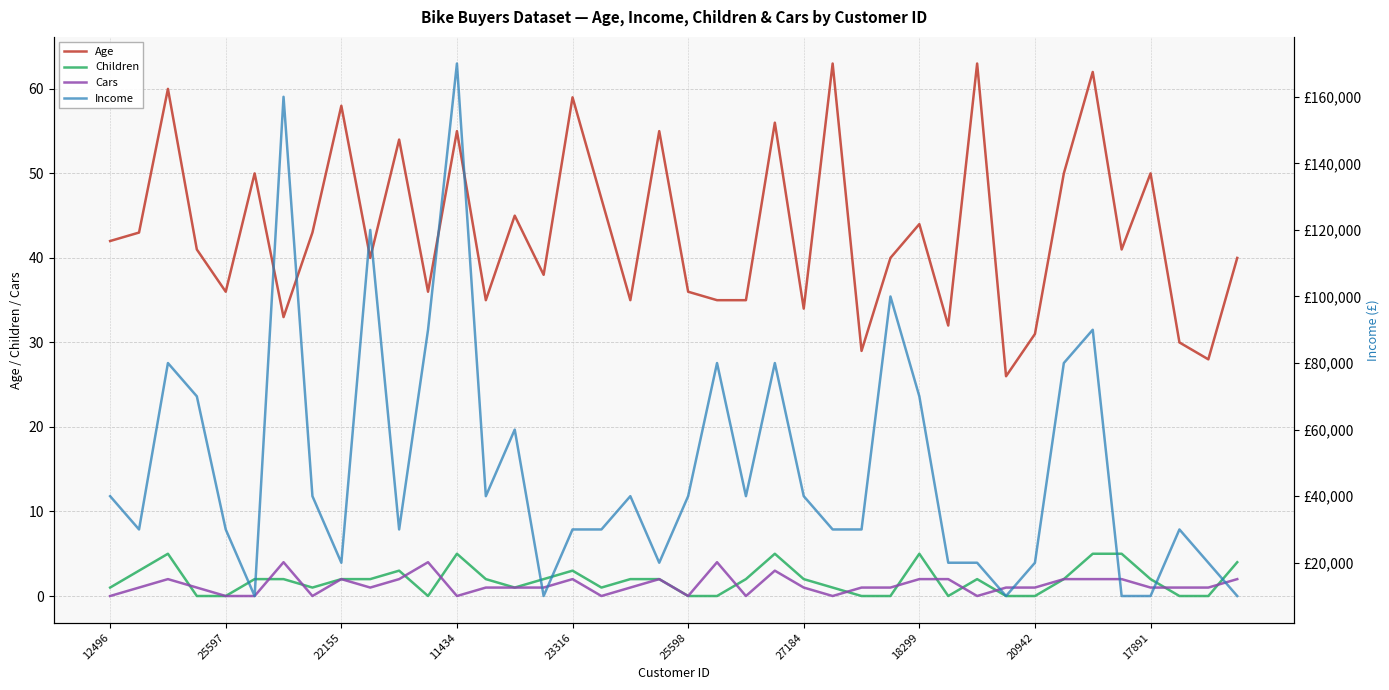

How many interior local peaks does the Cars series have?

8